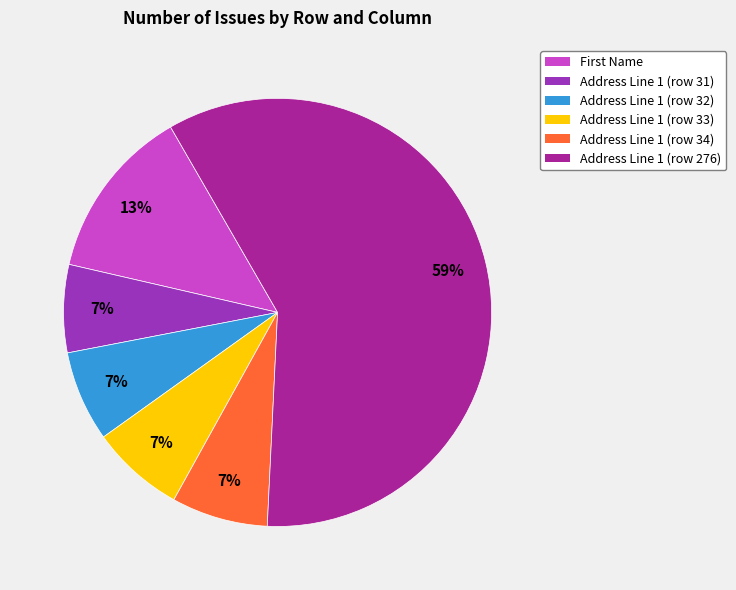

What percentage is the Address Line 1 (row 32) slice, to the nearest percent?

7%